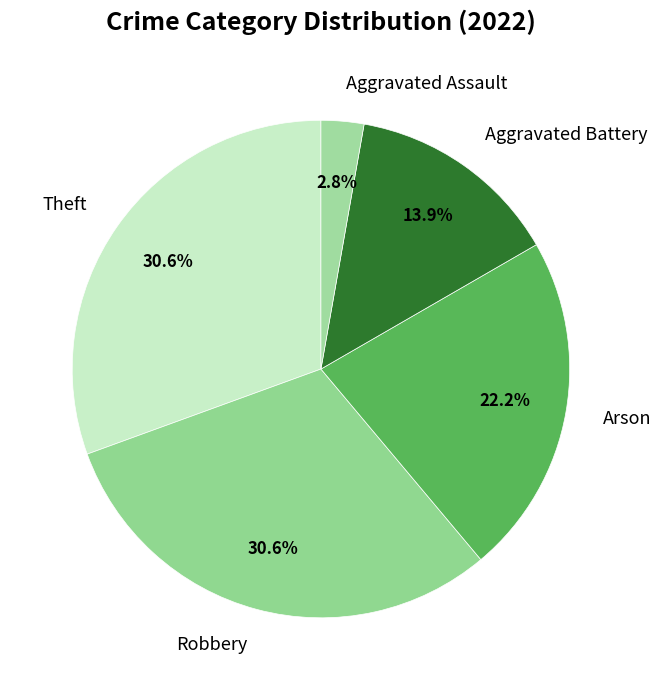

What is the ratio of the value at Arson to the value at Aggravated Battery?

1.6